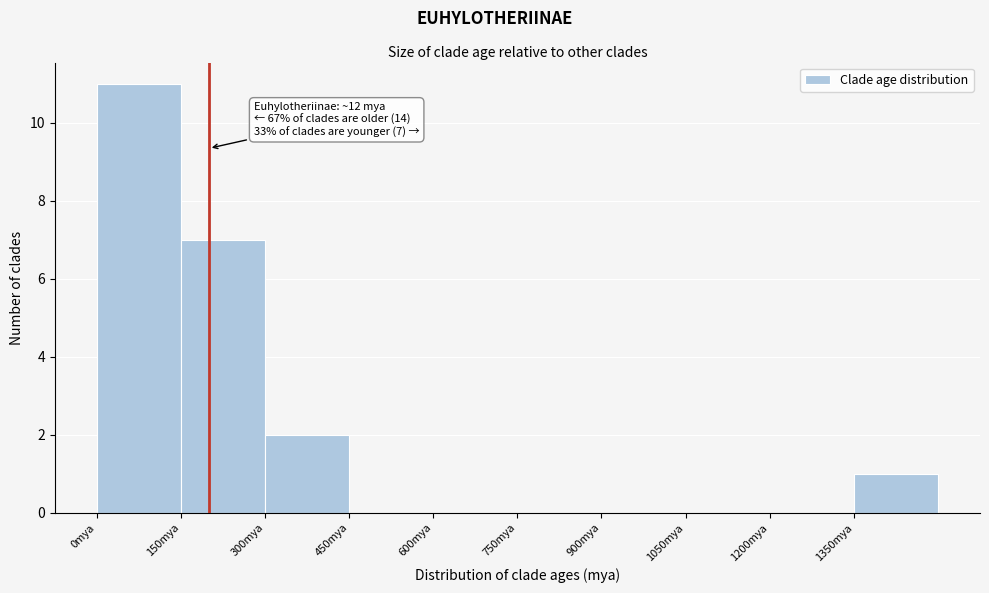

Over which range of the x-axis is the bar tallest?

0 to 150